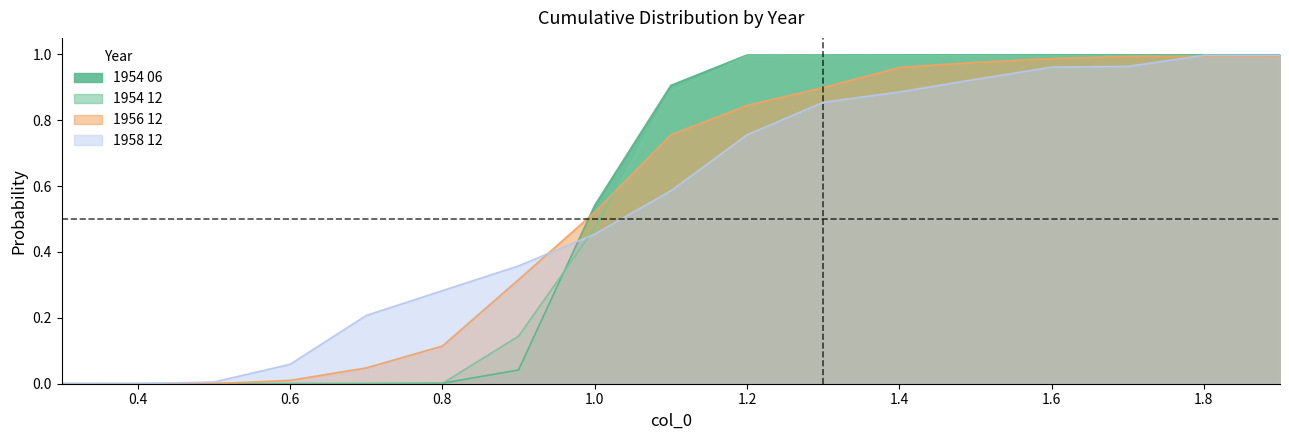

Does the chart display data point markers on the line(s)?

No